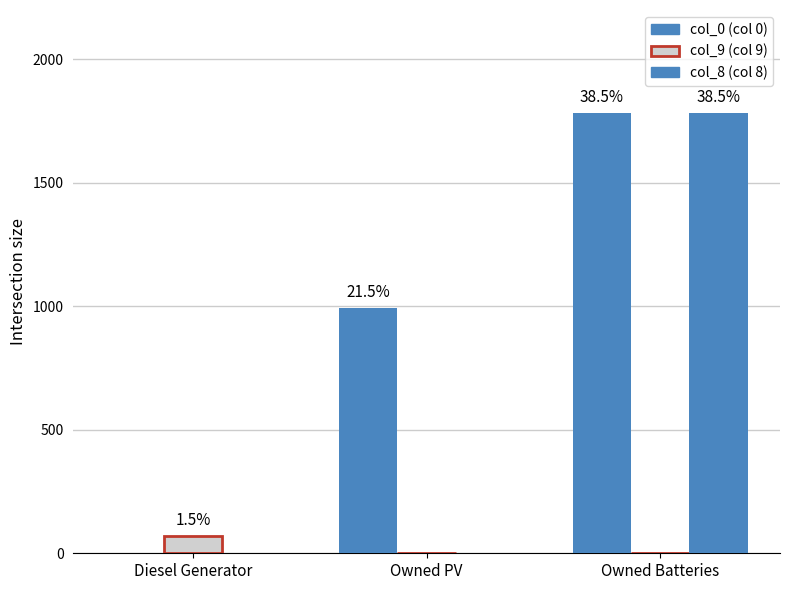

What is the label of the 1st bar from the left?

Diesel Generator